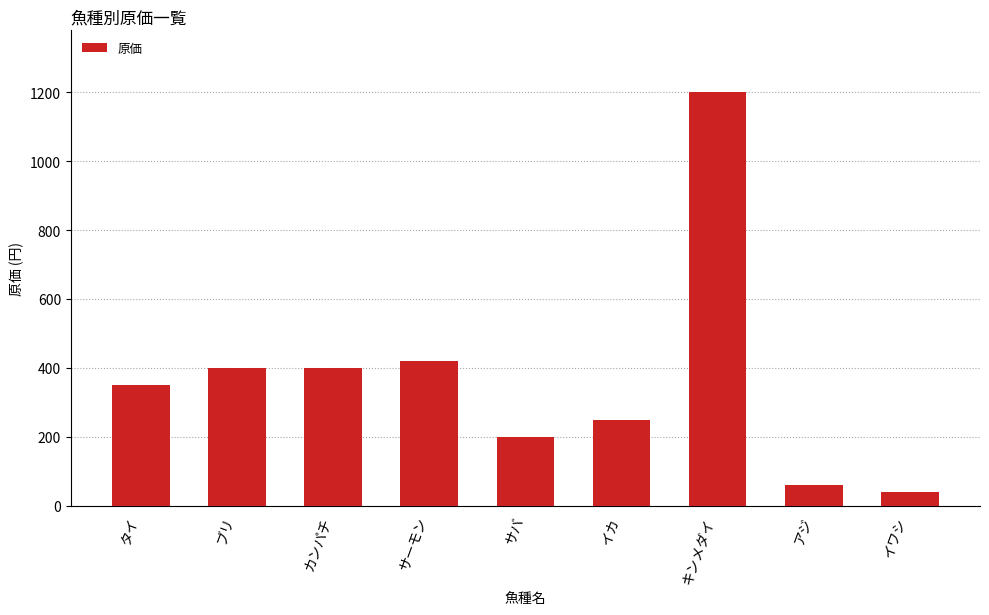

The value at サーモン is 420. True or false?

True